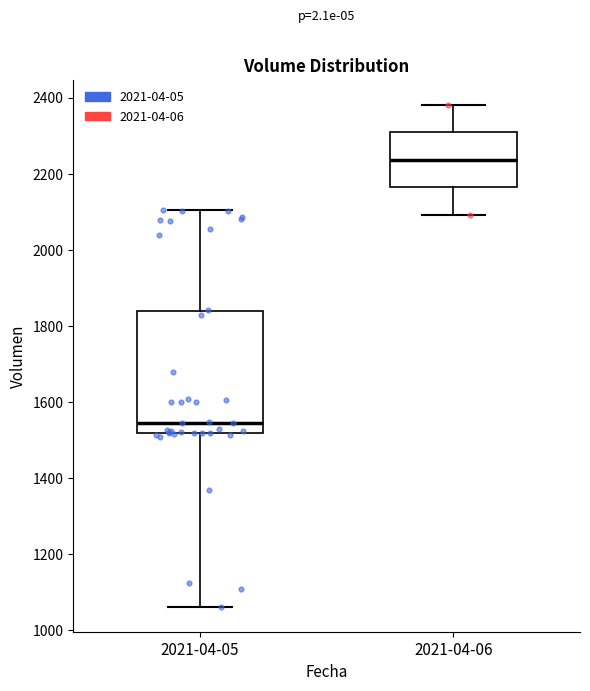

Comparing the boxes themselves (not the whiskers), which one is the tallest?

2021-04-05